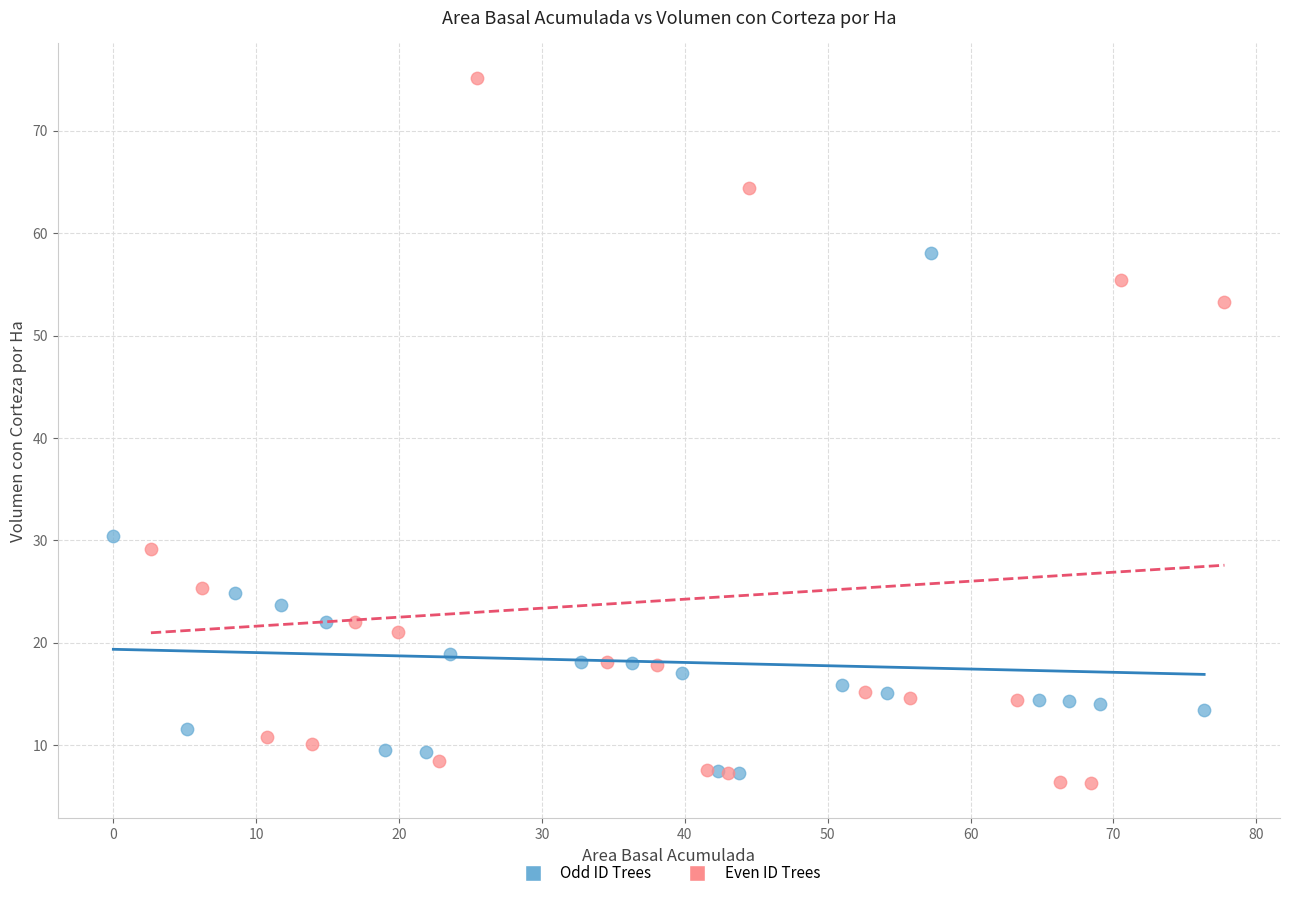

What are all the series names shown in the legend?

Odd ID Trees, Even ID Trees